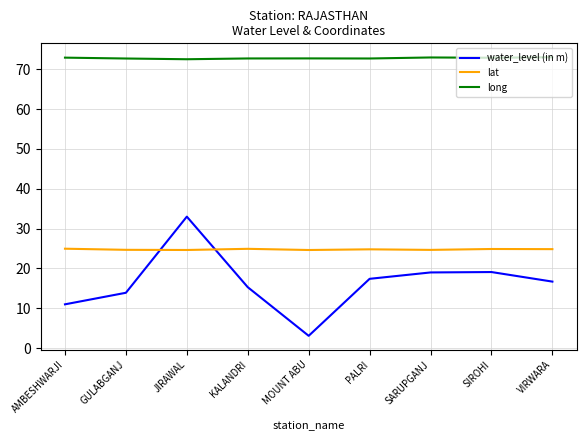

What position from the right is MOUNT ABU?

5